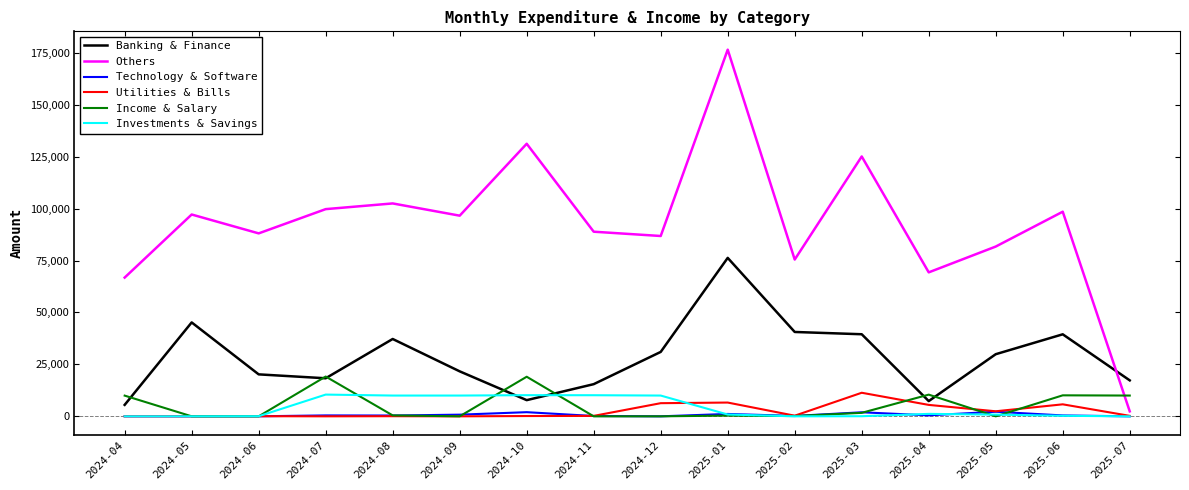

True or false: Banking & Finance and Utilities & Bills intersect in this chart.

False